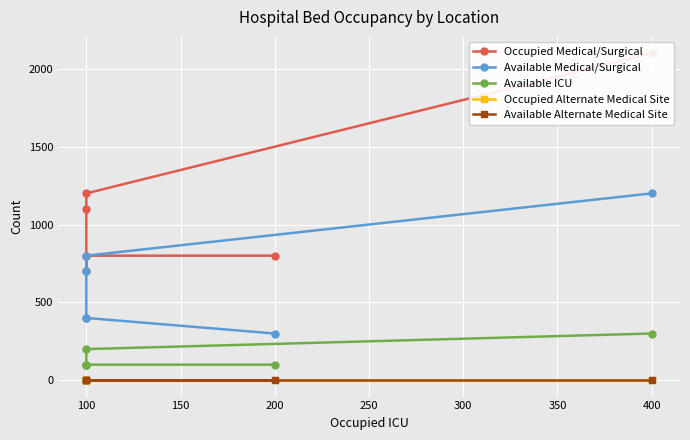

How many lines are shown in the chart?

5